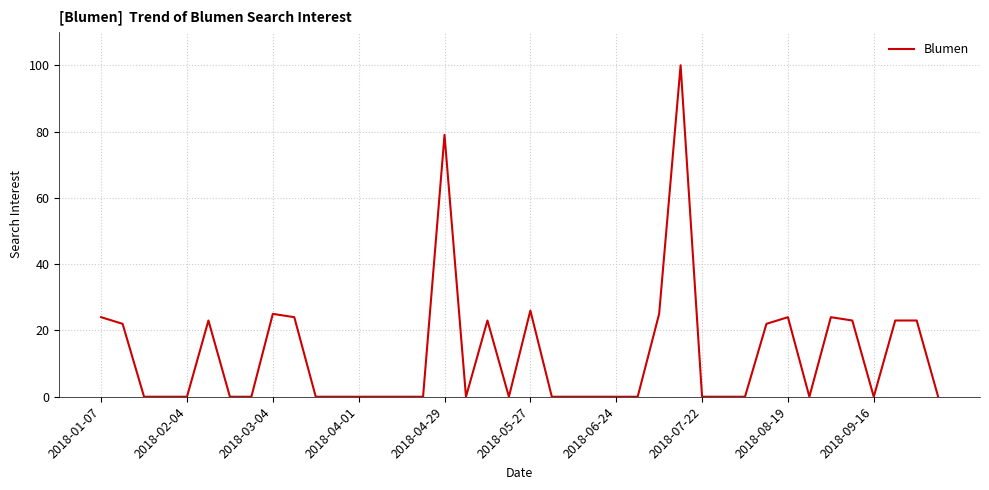

What is the difference between the maximum and minimum values?

100